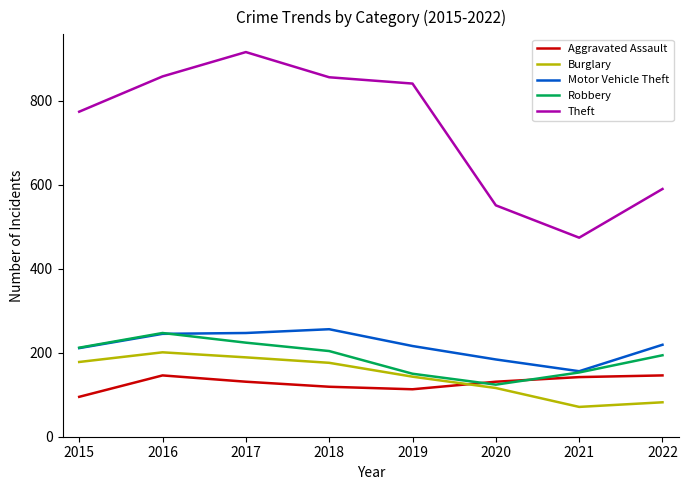

Is the value of Burglary at 2022 greater than the value of Theft at 2017?

No